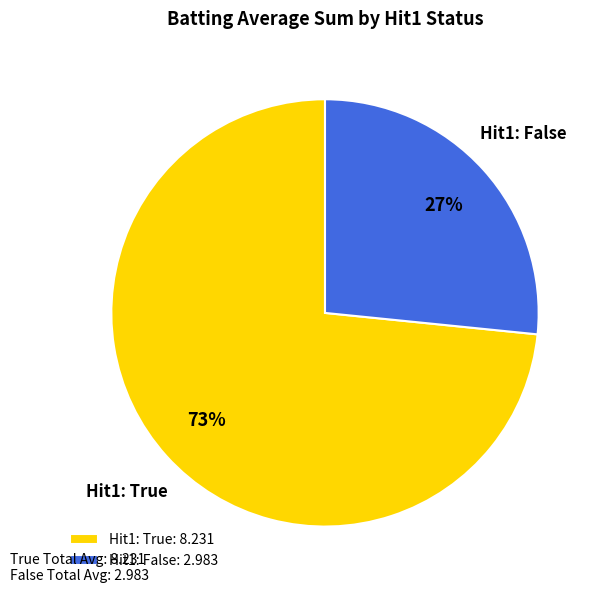

How many segments does this pie chart have?

2